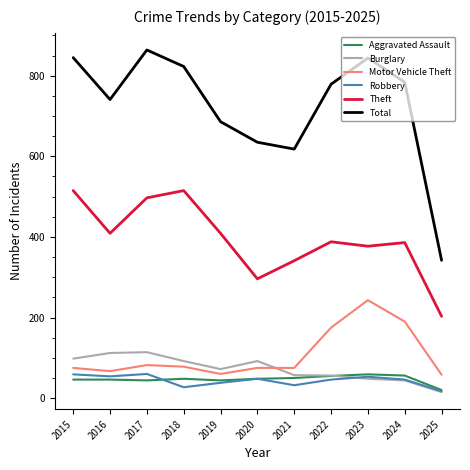

True or false: Aggravated Assault has a value of 15 at 2021.

False